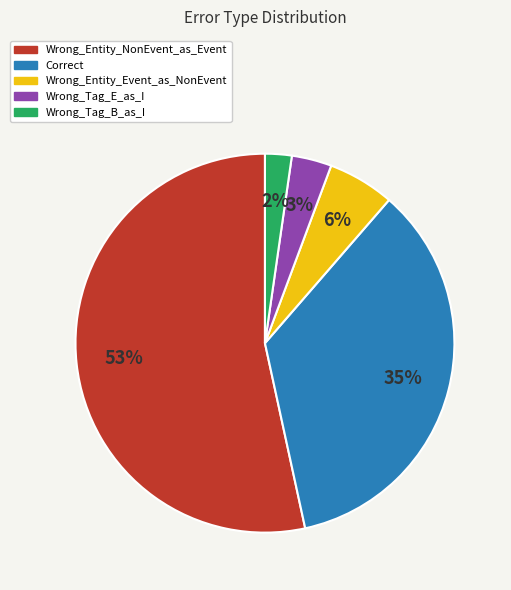

Combined, do Wrong_Entity_Event_as_NonEvent and Correct account for over 50%?

No